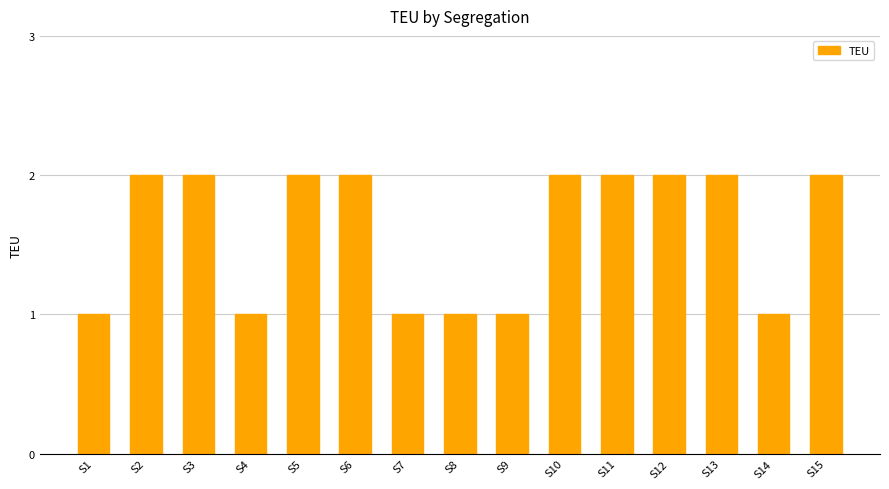

What is the ratio of the value at S10 to the value at S11?

1.0